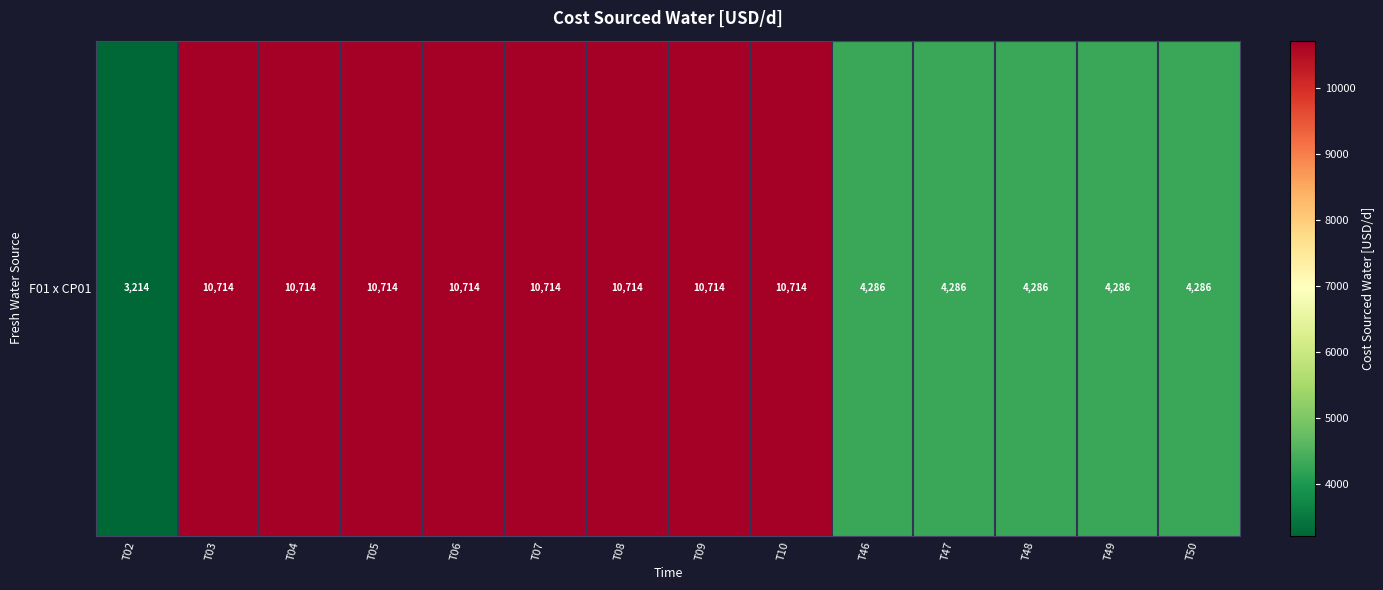

Reading left to right, list all the values displayed in this chart.

T02=3214.3	T03=10714.3	T04=10714.3	T05=10714.3	T06=10714.3	T07=10714.3	T08=10714.3	T09=10714.3	T10=10714.3	T46=4285.7	T47=4285.7	T48=4285.7	T49=4285.7	T50=4285.7